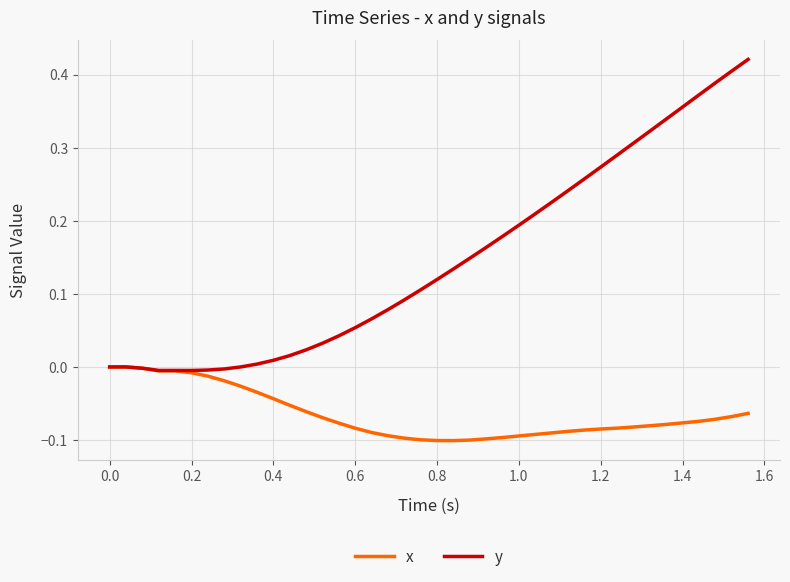

Rank the series by their average value, from highest to lowest.

y, x